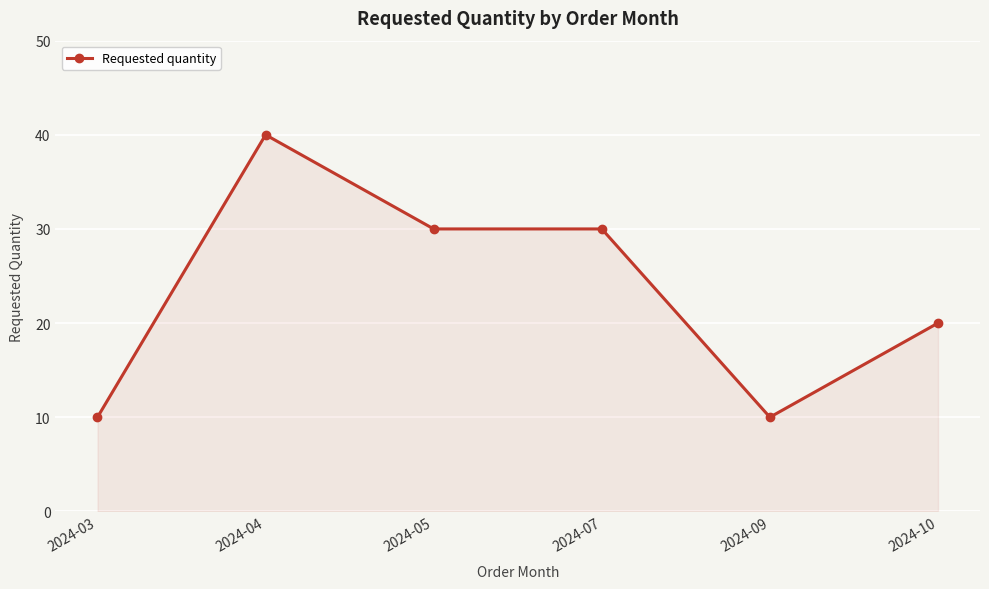

Is it true that the value at 2024-10 is 8?

False